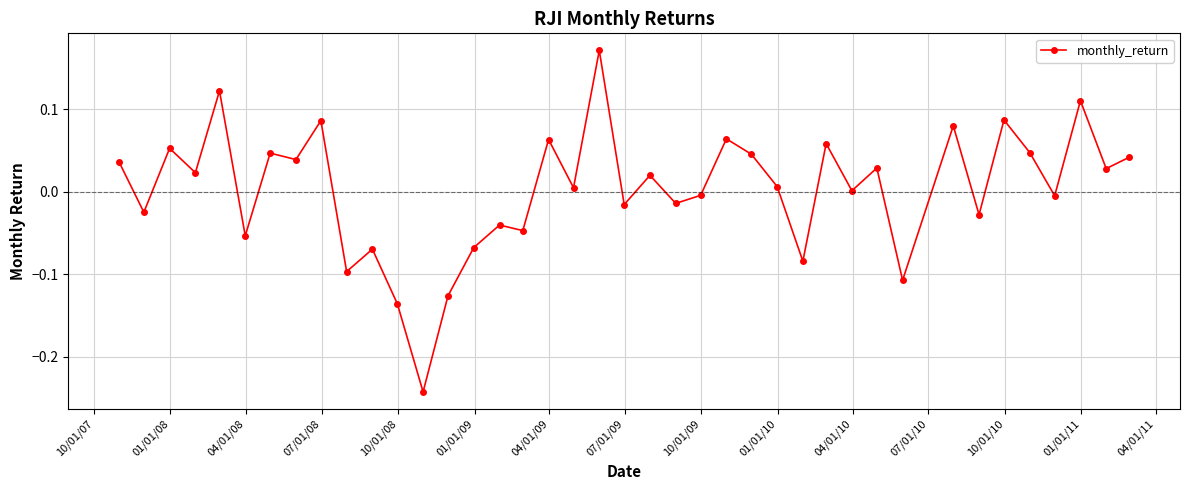

What is the difference between the maximum and minimum values?

0.4